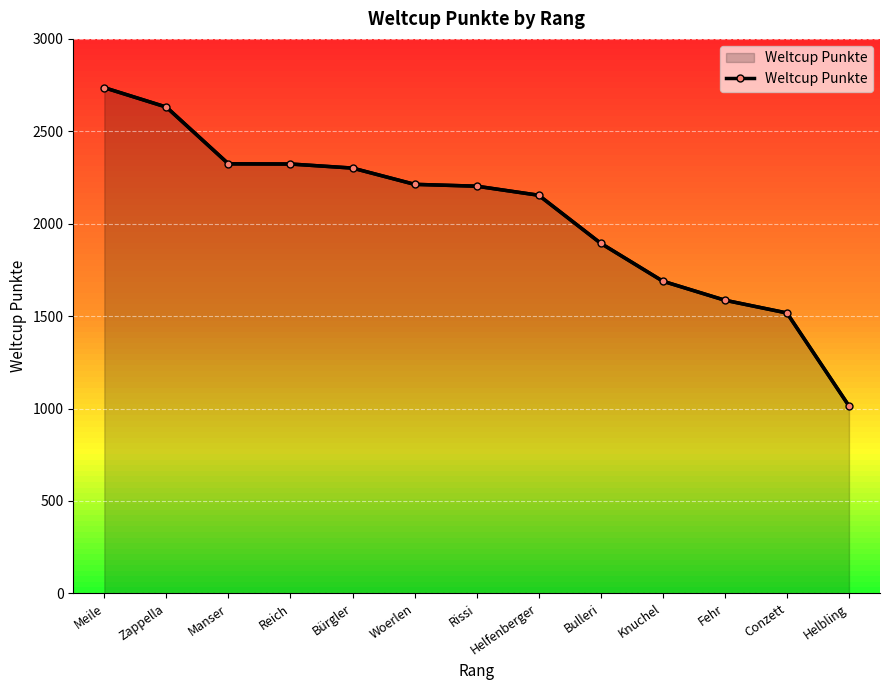

Between Helfenberger and Knuchel, which is larger?

Helfenberger